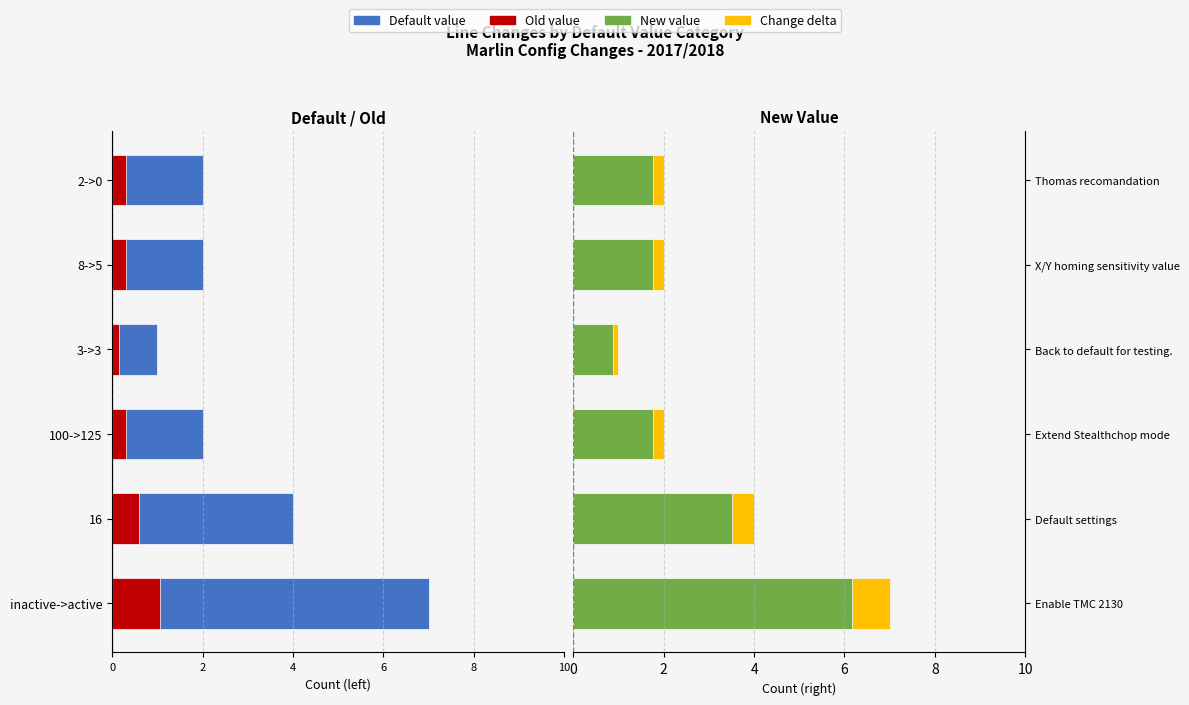

At how many categories does at least one series exceed -6?

6